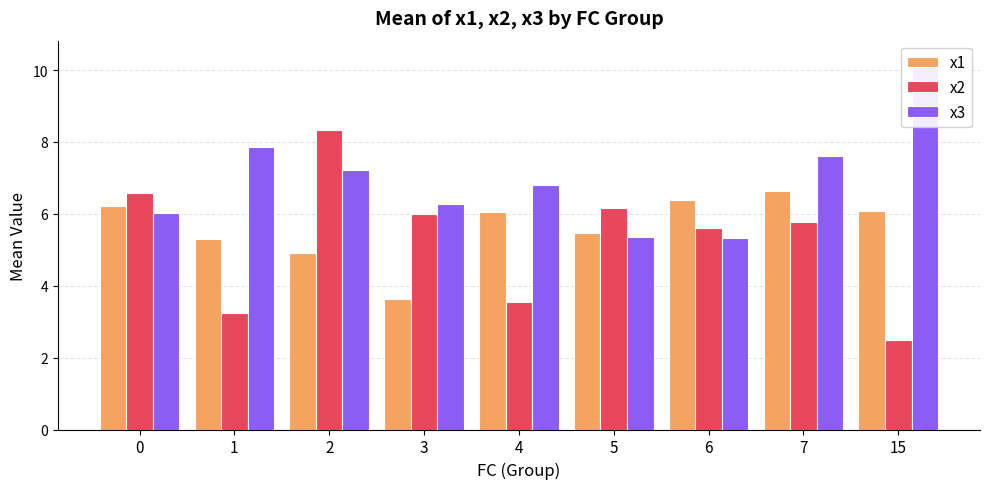

Which series changed the most between 0 and 6?

x2